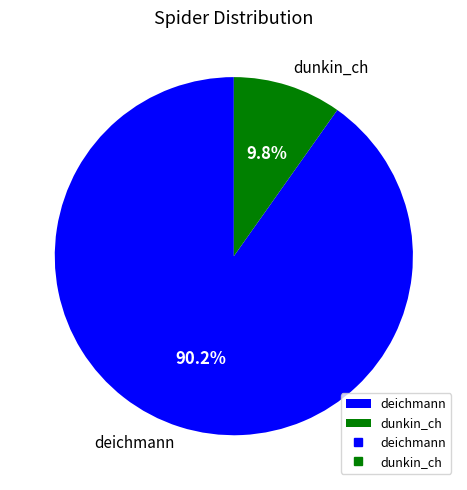

How many segments does this pie chart have?

2